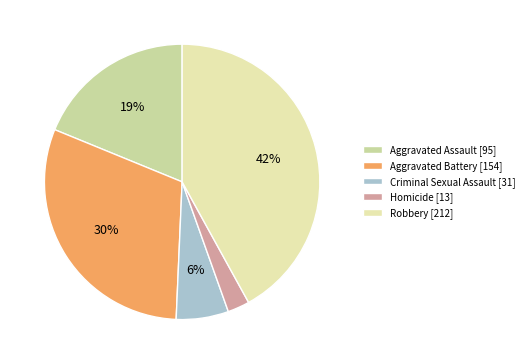

True or false: Robbery accounts for 55% of the total.

False